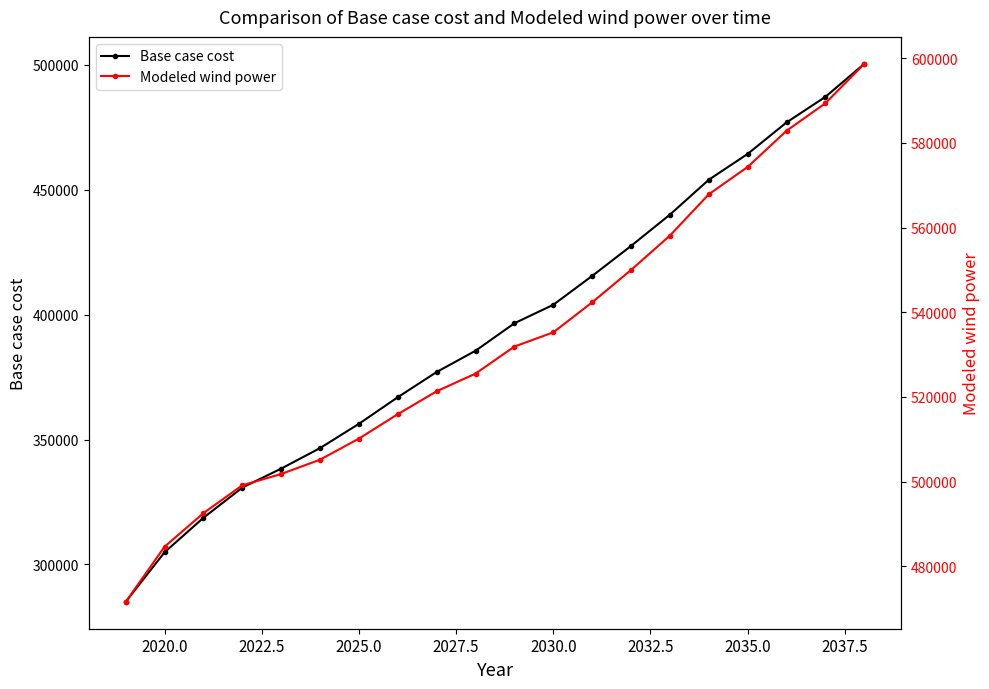

How many distinct data groups are displayed?

2